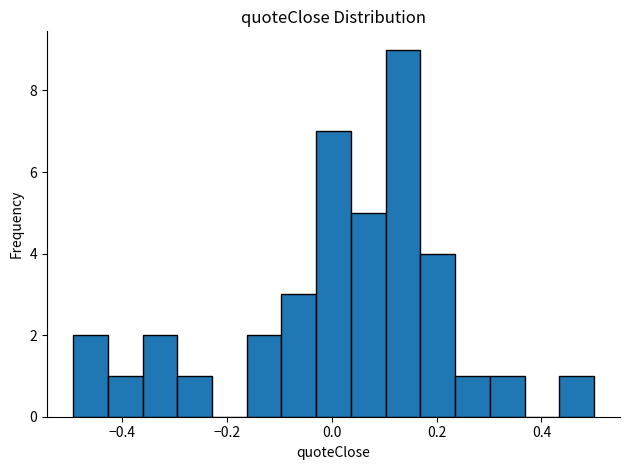

Around what value on the x-axis is the tallest bar? Give the approximate position of its centre, as read against the axis.

0.14